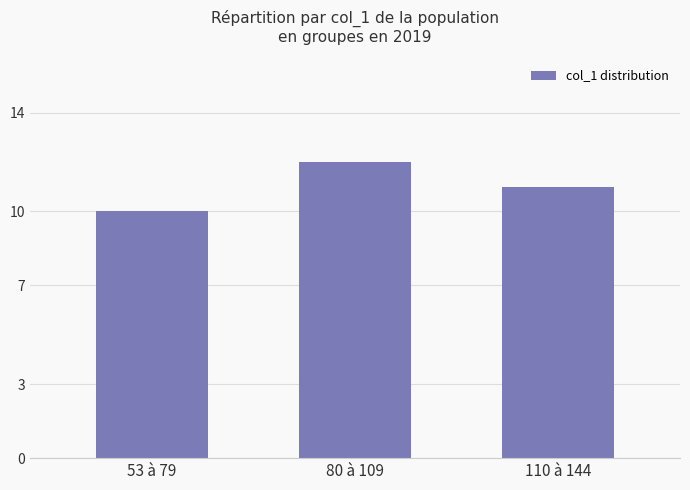

How many bars are there in total?

3